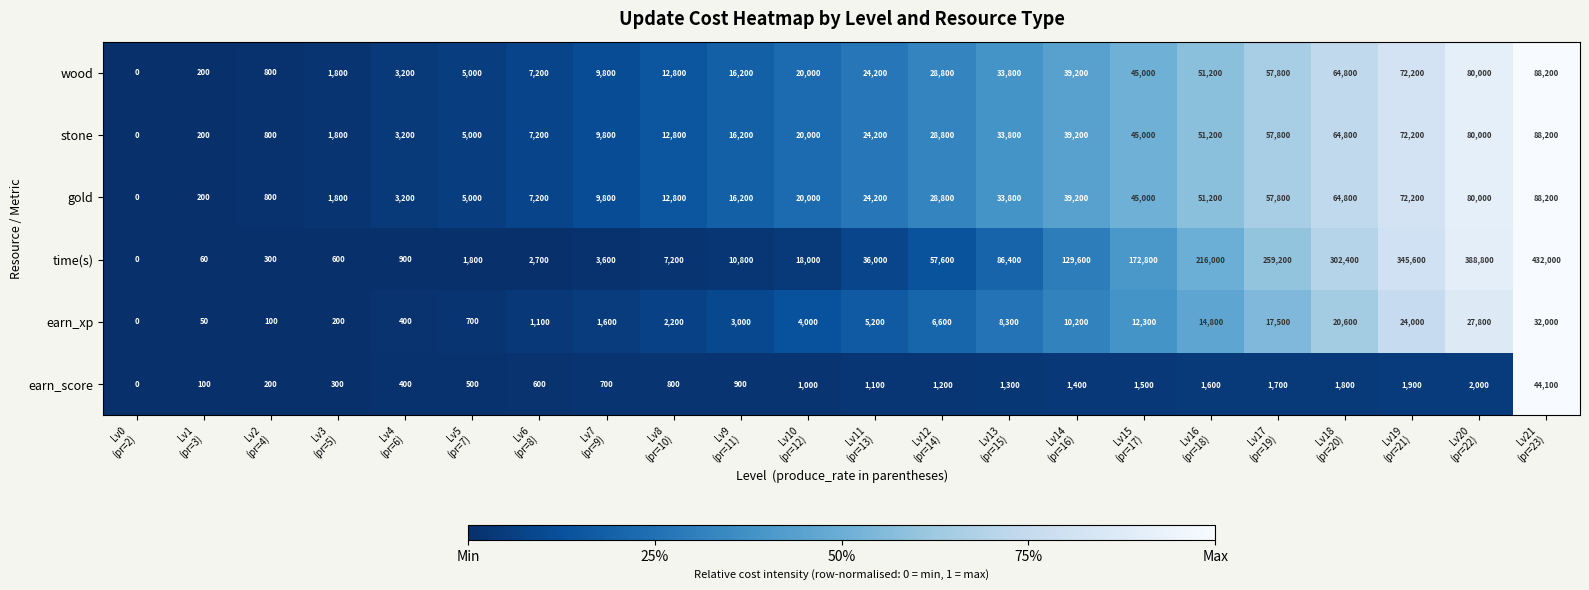

Which series has the widest spread of values?

time(s)